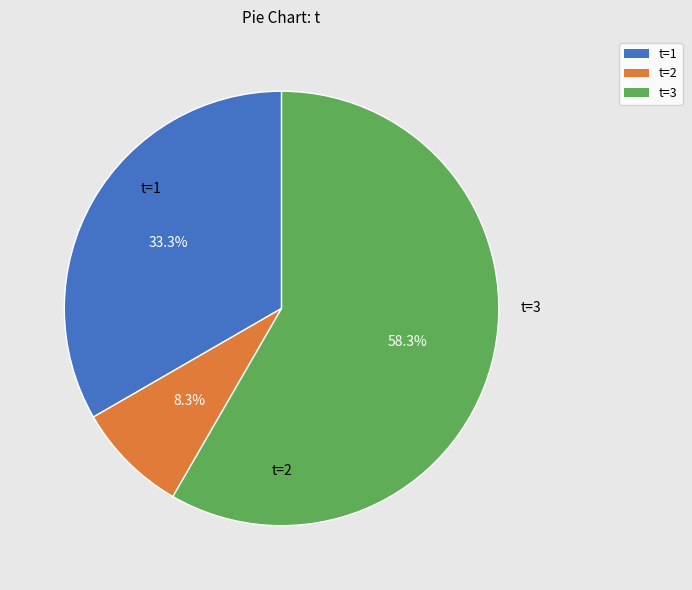

What percentage is the t=3 slice, to the nearest percent?

58%